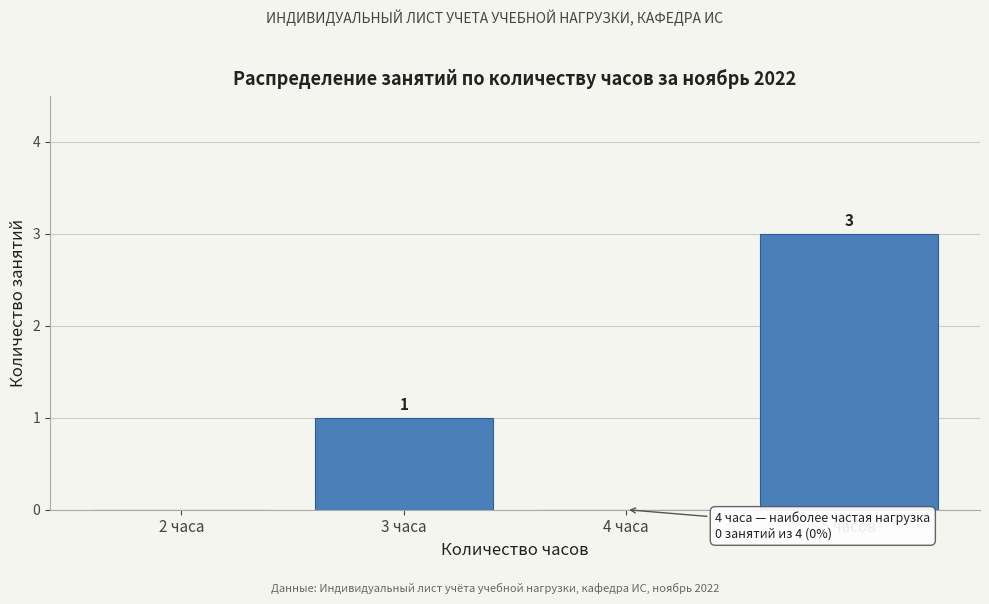

Reading left to right, transcribe all the data shown in this chart.

2 часа=0	3 часа=1	4 часа=0	5 часов=3